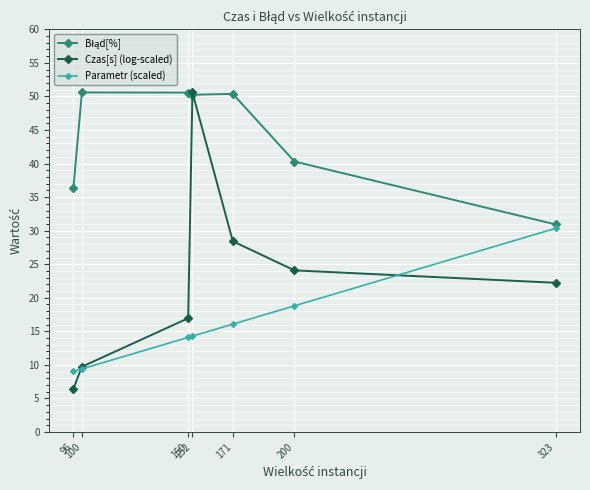

What is the total value across all series at 323?

83.5